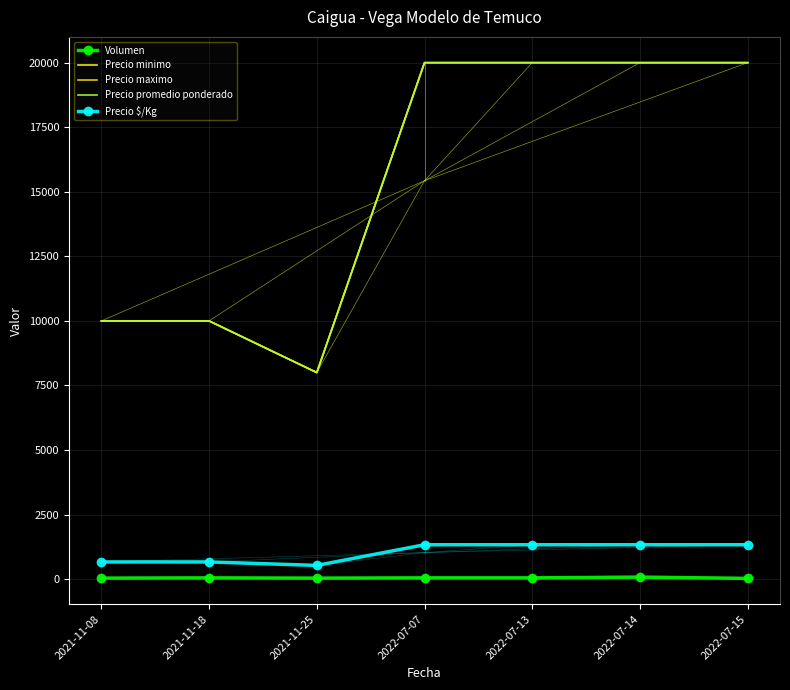

What is the difference between the second highest and minimum values in the Precio minimo series?

12000